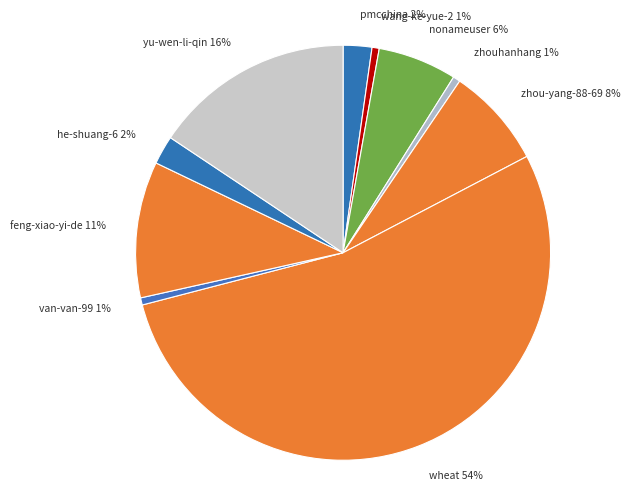

How many slices are in this pie chart?

10